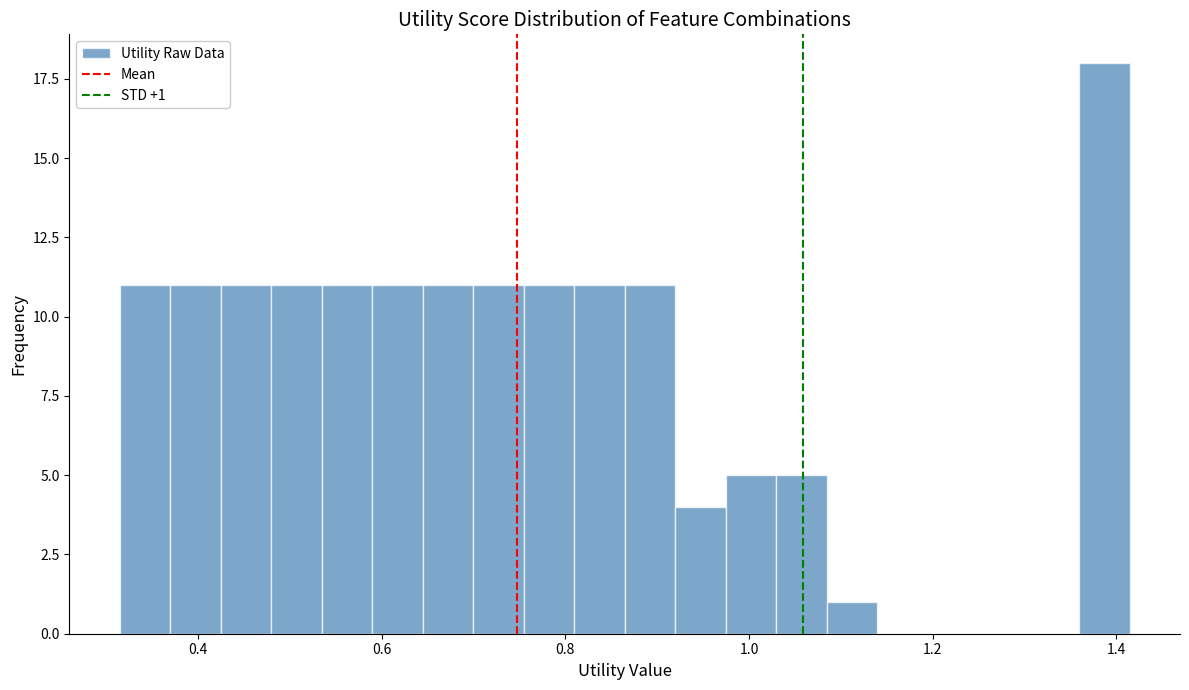

Read against the x-axis, roughly where is the centre of the tallest bar?

1.38